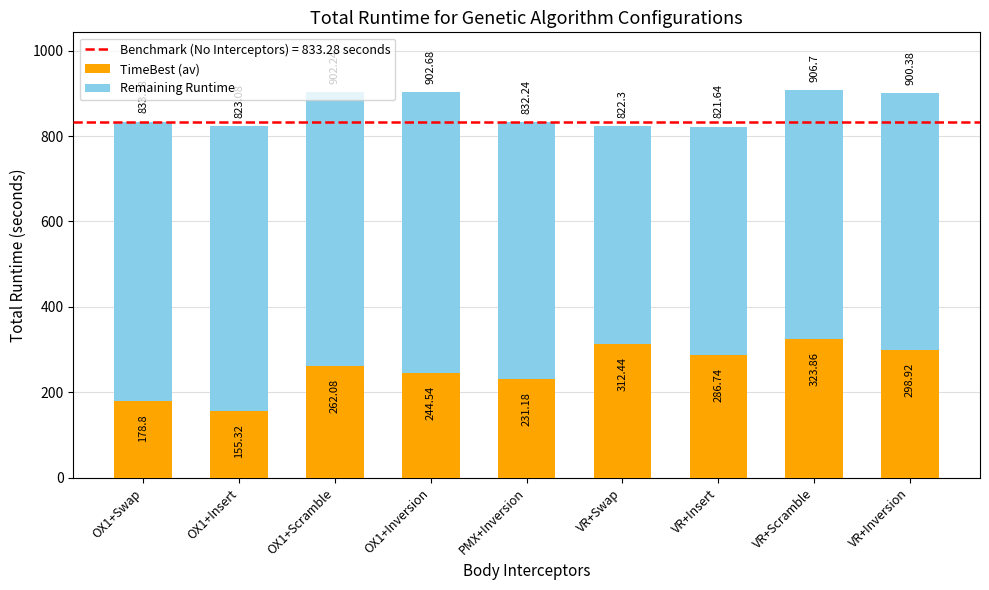

At which label is TimeBest (av) closest to 239?

OX1+Inversion